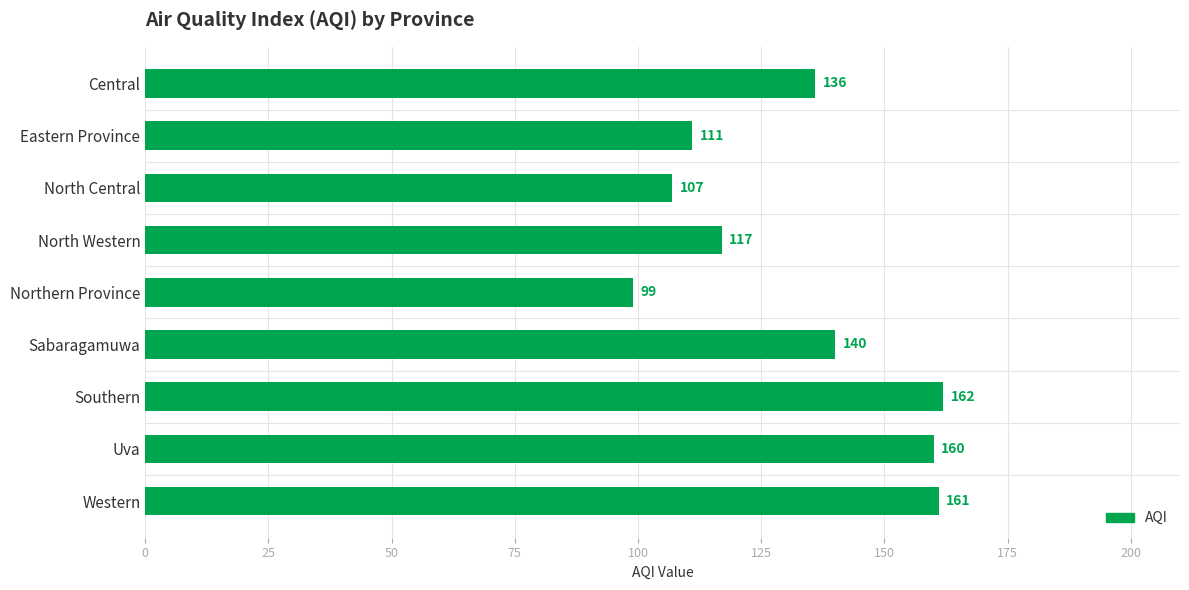

What is the value of the 9th bar from the top?

161